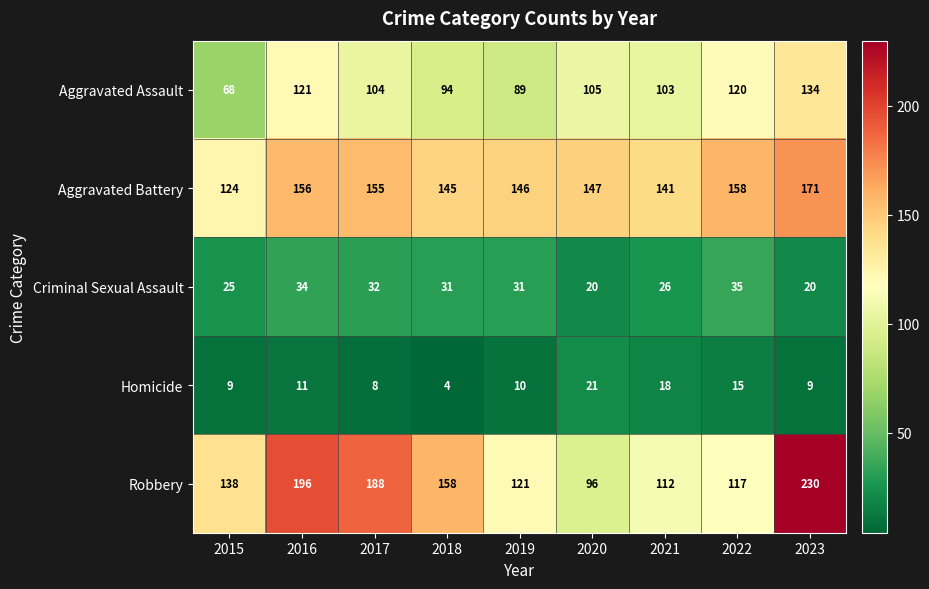

Count the number of categories in the chart.

9